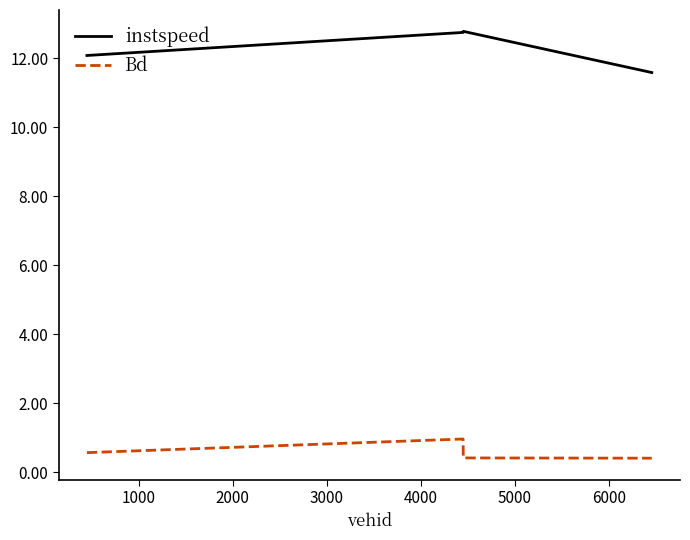

What is the difference between the maximum and minimum values in the Bd series?

0.6